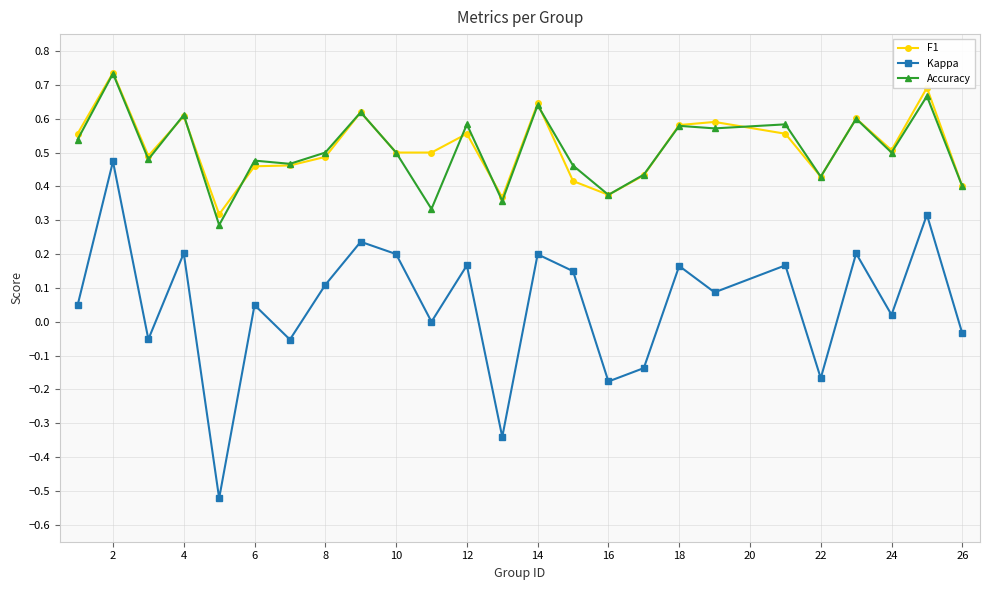

What is the sum of all Accuracy values?

12.7